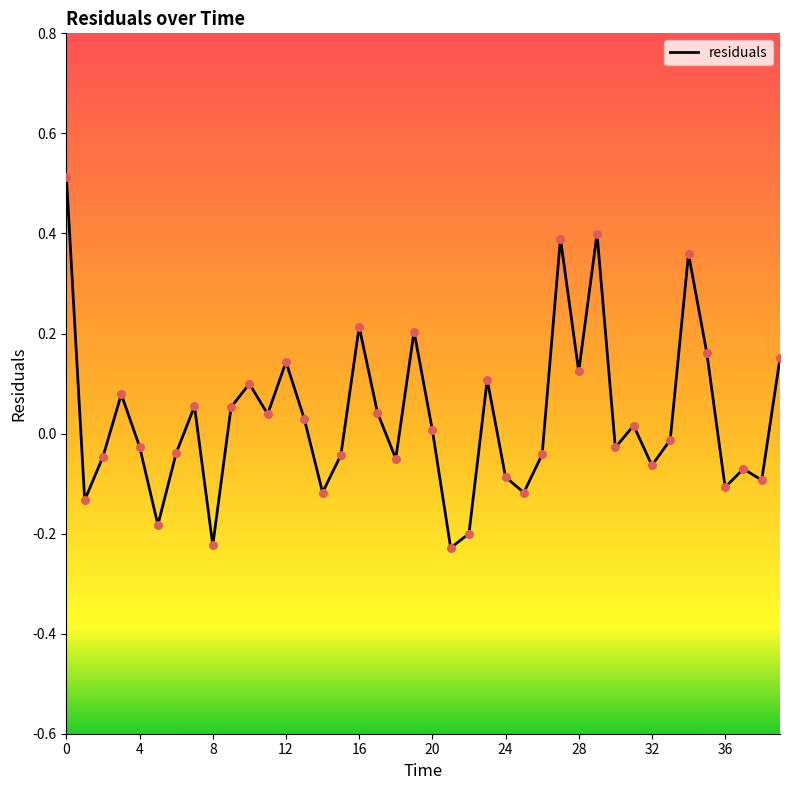

What is the greatest value displayed?

0.5